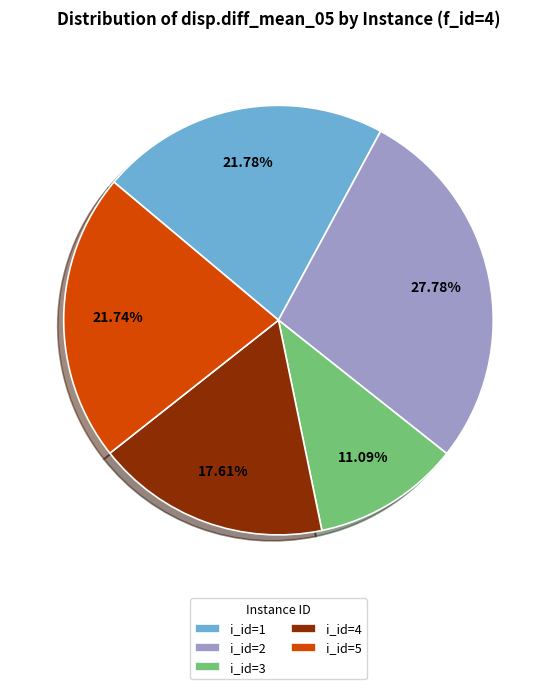

Between i_id=5 and i_id=3, which is larger?

i_id=5